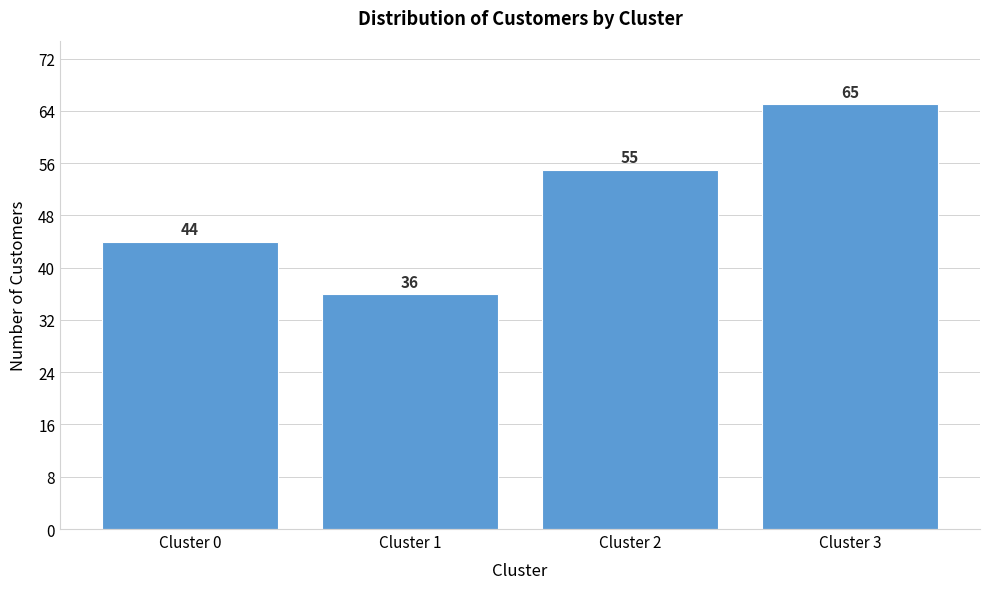

Reading right to left, extract all data points from this chart.

65	55	36	44